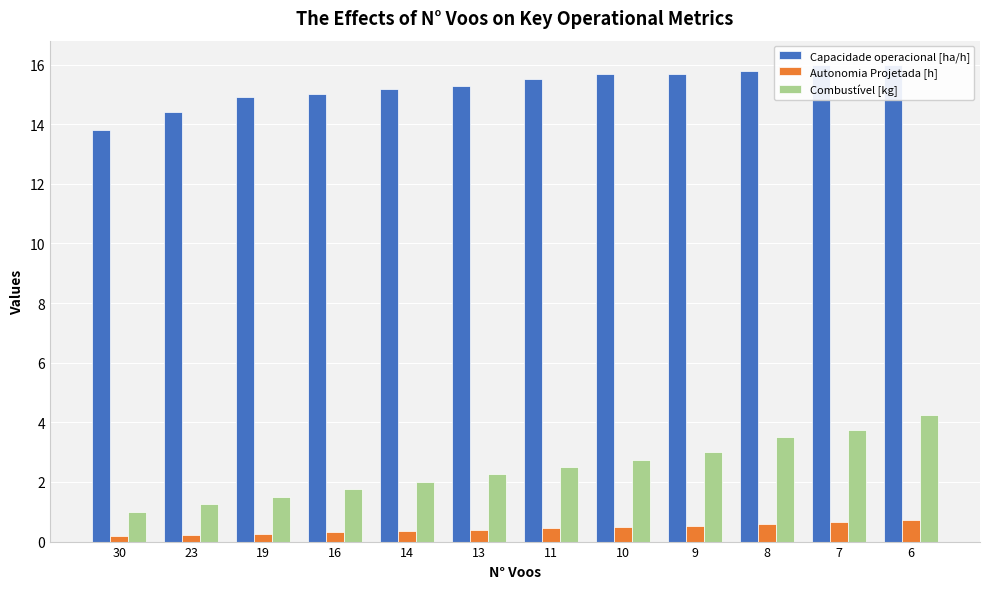

The value of Autonomia Projetada [h] at 9 is 0.3. True or false?

False